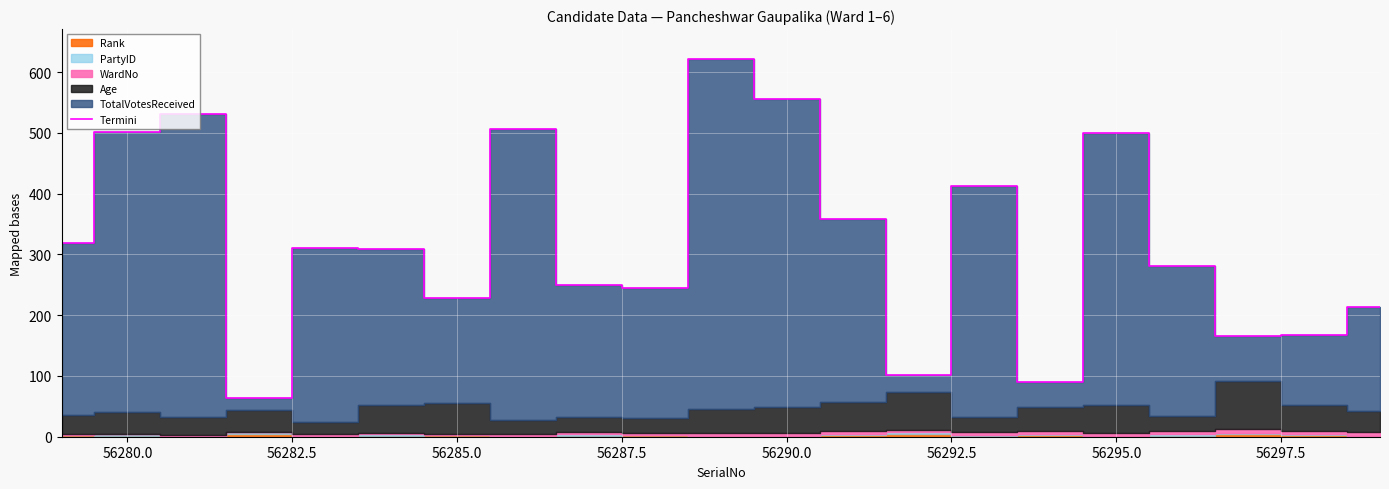

What is the lowest value of the Termini series?

64